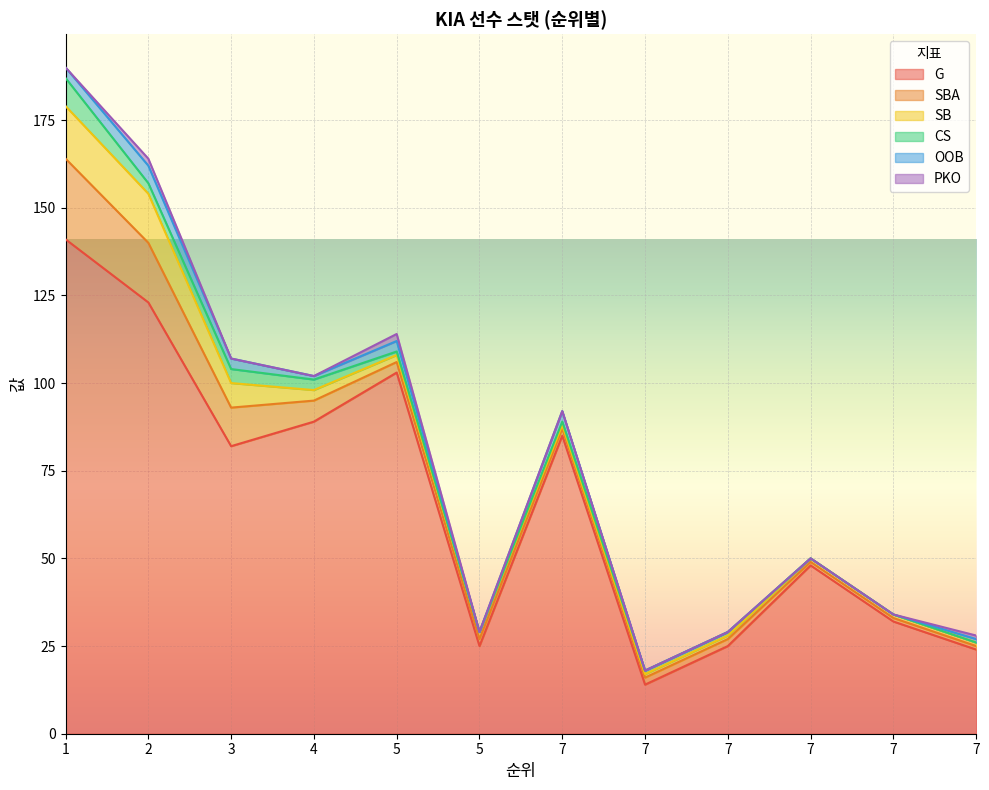

At which category does the chart reach its peak across all series?

1